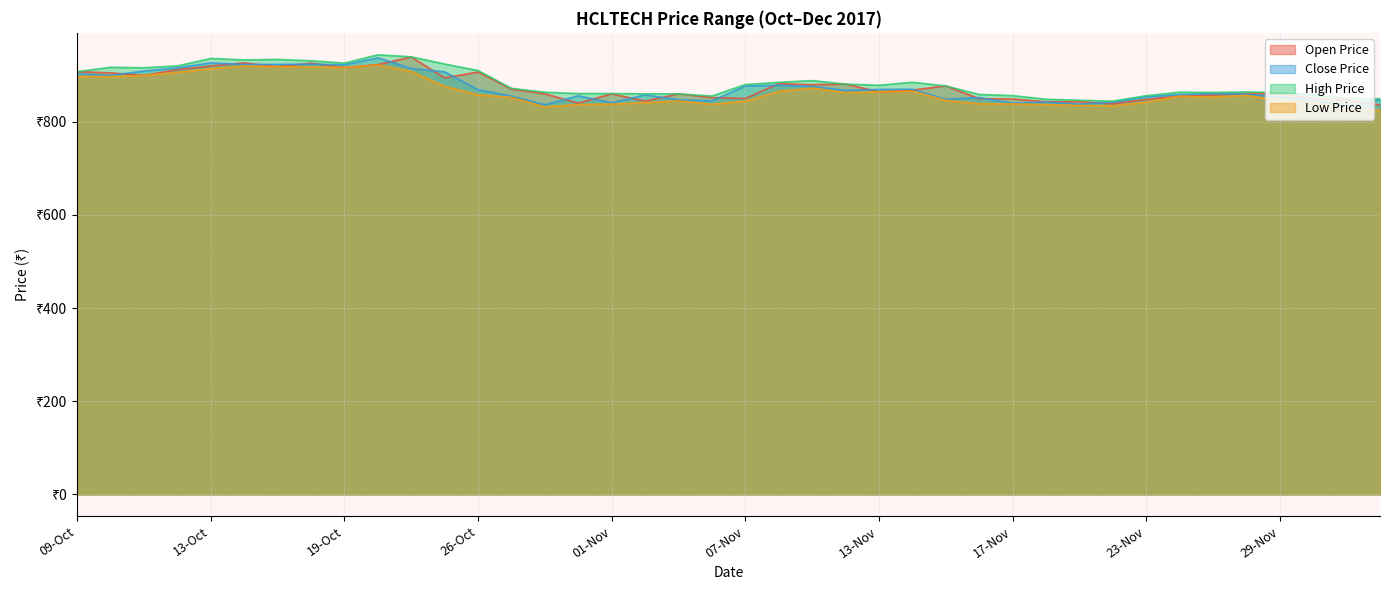

Is the value of Close Price at 21-Nov greater than the value of Open Price at 16-Nov?

No